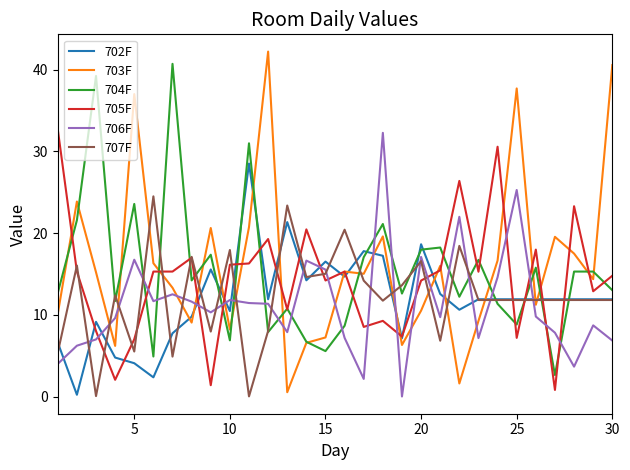

What is the maximum value shown in the chart?

42.2